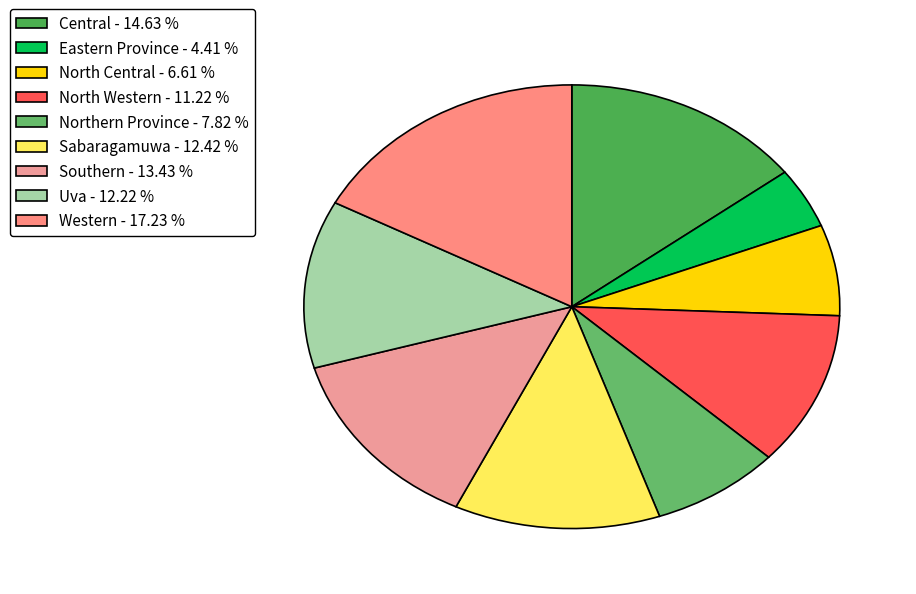

The Uva slice represents 12% of the pie. True or false?

True